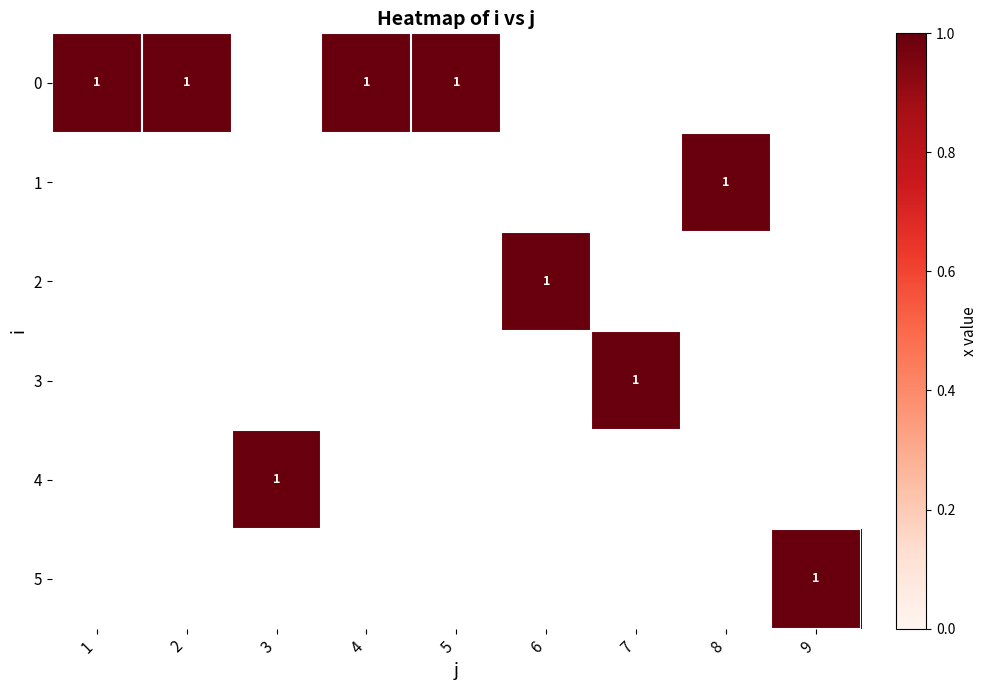

Which label corresponds to the largest value in the chart?

1